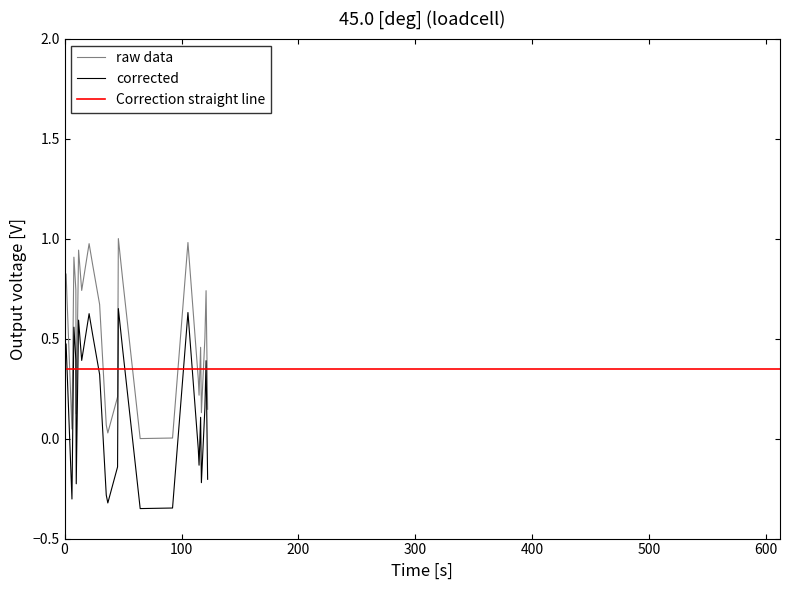

True or false: corrected and raw data cross at least once.

False